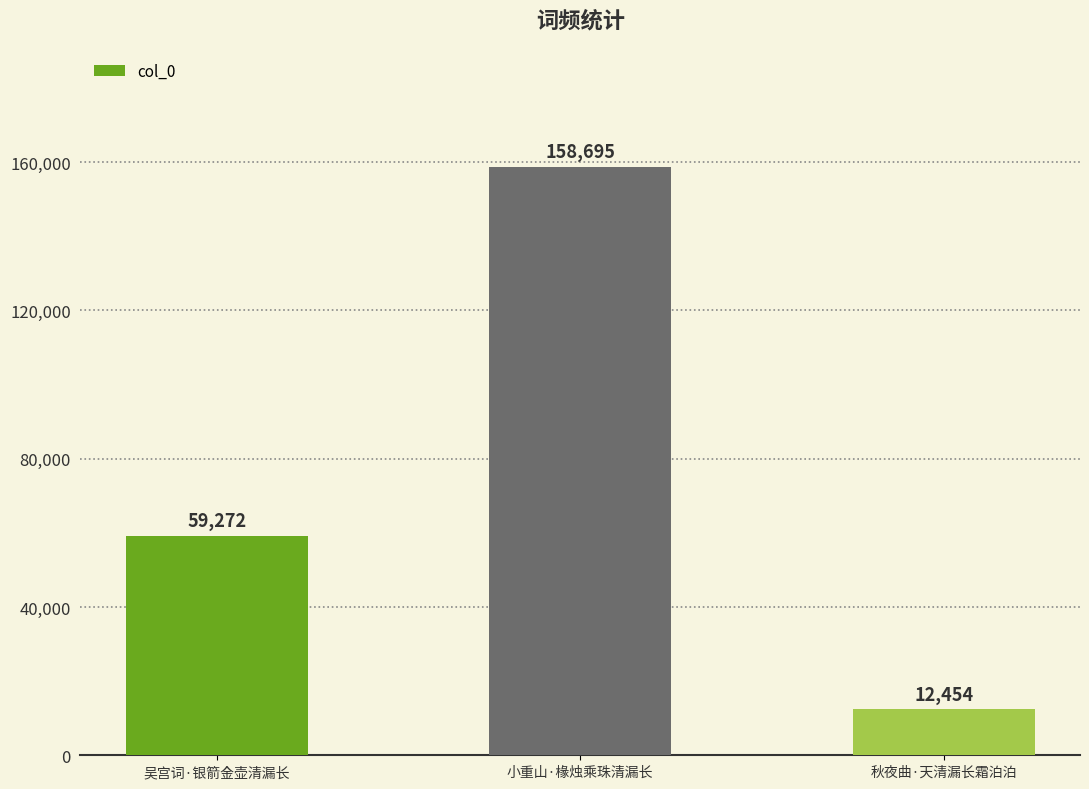

Rank the categories by value from highest to lowest.

小重山·椽烛乘珠清漏长, 吴宫词·银箭金壶清漏长, 秋夜曲·天清漏长霜泊泊